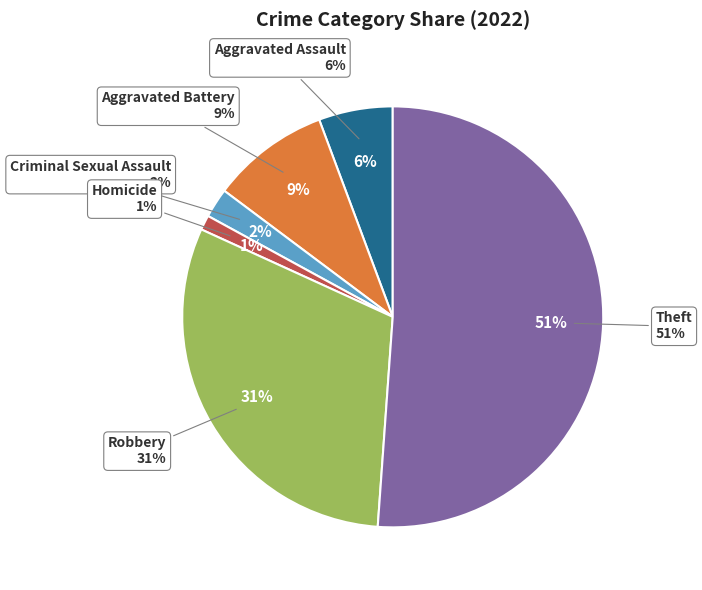

How many segments does this pie chart have?

6